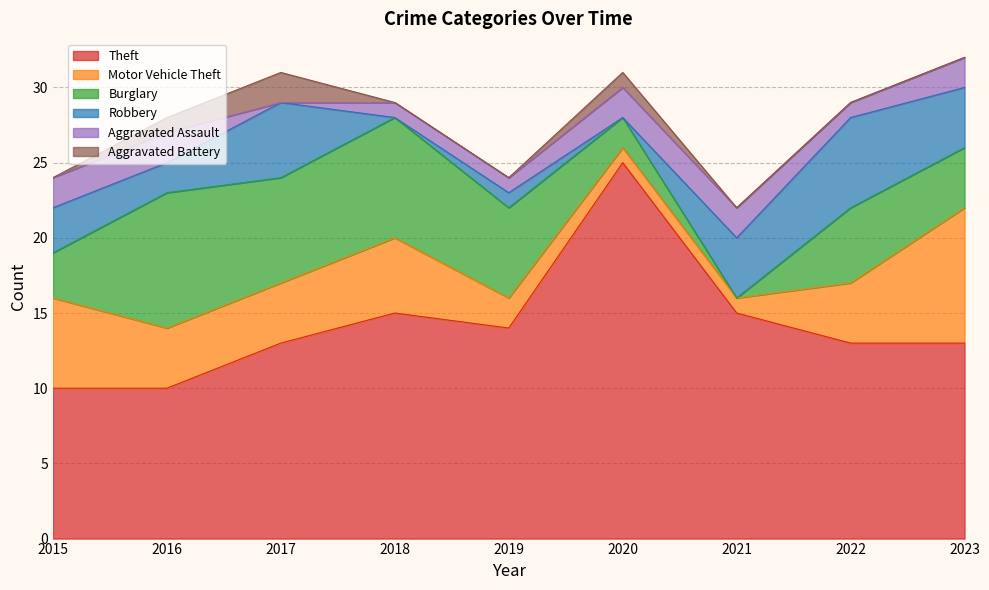

Reading left to right, extract all data points from this chart.

Theft: 2015=10	2016=10	2017=13	2018=15	2019=14	2020=25	2021=15	2022=13	2023=13
Motor Vehicle Theft: 2015=6	2016=4	2017=4	2018=5	2019=2	2020=1	2021=1	2022=4	2023=9
Burglary: 2015=3	2016=9	2017=7	2018=8	2019=6	2020=2	2021=0	2022=5	2023=4
Robbery: 2015=3	2016=2	2017=5	2018=0	2019=1	2020=0	2021=4	2022=6	2023=4
Aggravated Assault: 2015=2	2016=2	2017=0	2018=1	2019=1	2020=2	2021=2	2022=1	2023=2
Aggravated Battery: 2015=0	2016=1	2017=2	2018=0	2019=0	2020=1	2021=0	2022=0	2023=0